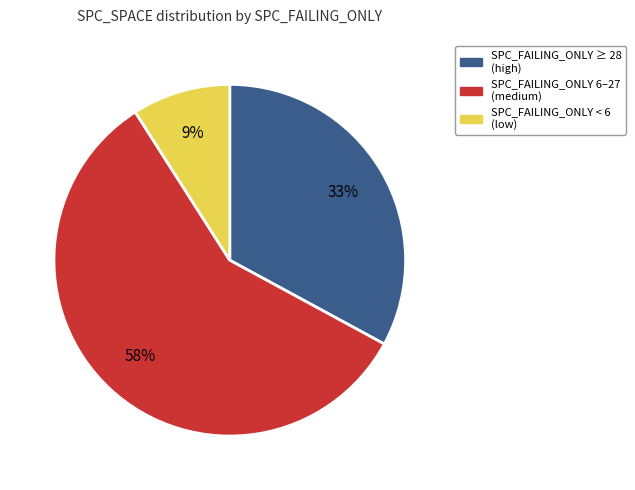

What percentage is the SPC_FAILING_ONLY < 6 (low) slice, to the nearest percent?

9%